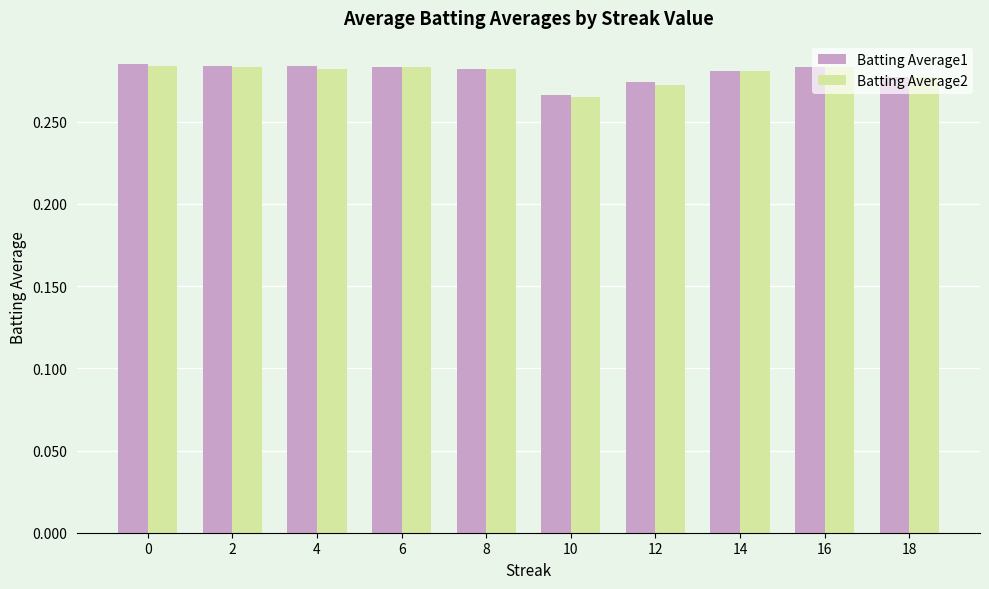

Where is Batting Average2 nearest to the value 0?

10